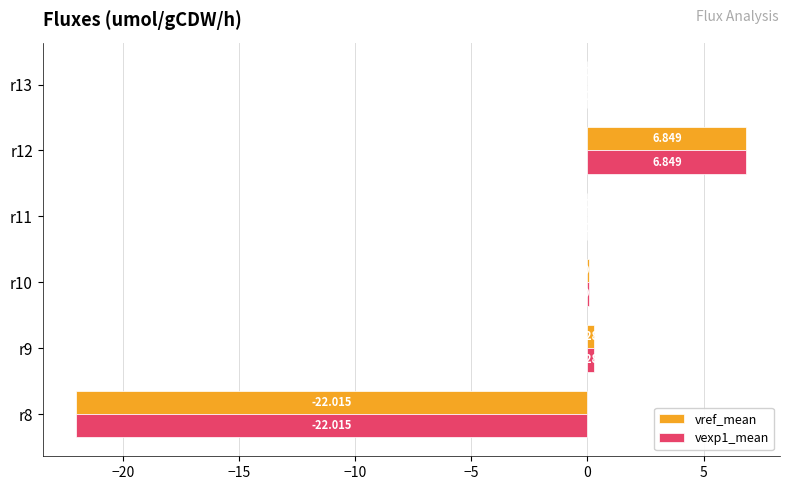

Reading left to right, extract all data points from this chart.

vref_mean: -22.0	0.3	0.1	-0.0	6.8	-0.0
vexp1_mean: -22.0	0.3	0.1	-0.0	6.8	-0.0